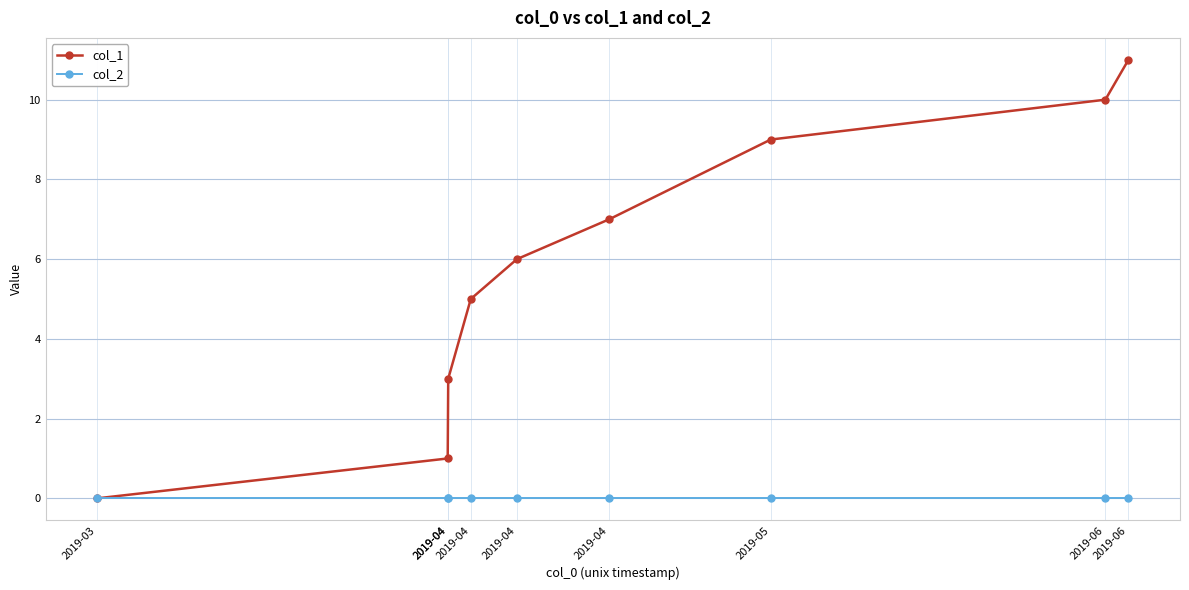

Which series has the widest spread of values?

col_1